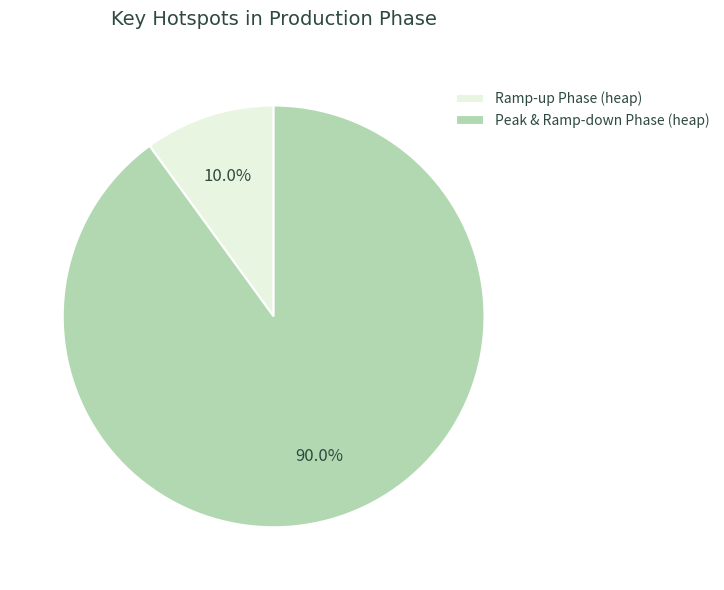

Does Peak & Ramp-down Phase (heap) account for over 50% of the chart?

Yes